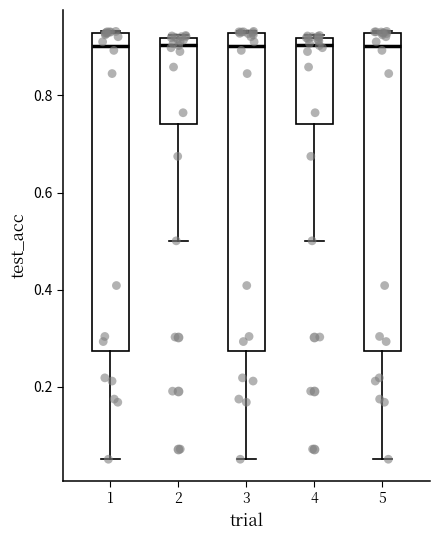

Reading left to right, transcribe this box plot: for each box, give where its median line is, the range the box spans, and where its two whiskers end, as read against the y-axis. The values are not printed on the chart, so give them approximately, as read against the axis.

1: median 0.90, box 0.28 to 0.92, whiskers 0.06 to 0.94
2: median 0.90, box 0.74 to 0.92, whiskers 0.50 to 0.92
3: median 0.90, box 0.28 to 0.92, whiskers 0.06 to 0.94
4: median 0.90, box 0.74 to 0.92, whiskers 0.50 to 0.92
5: median 0.90, box 0.28 to 0.92, whiskers 0.06 to 0.94